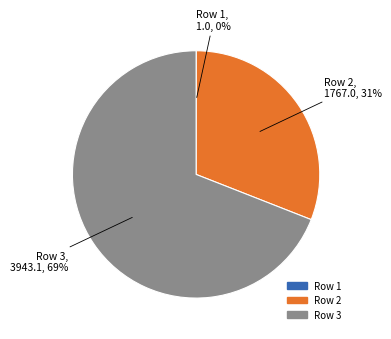

Between Row 2 and Row 3, which is larger?

Row 3